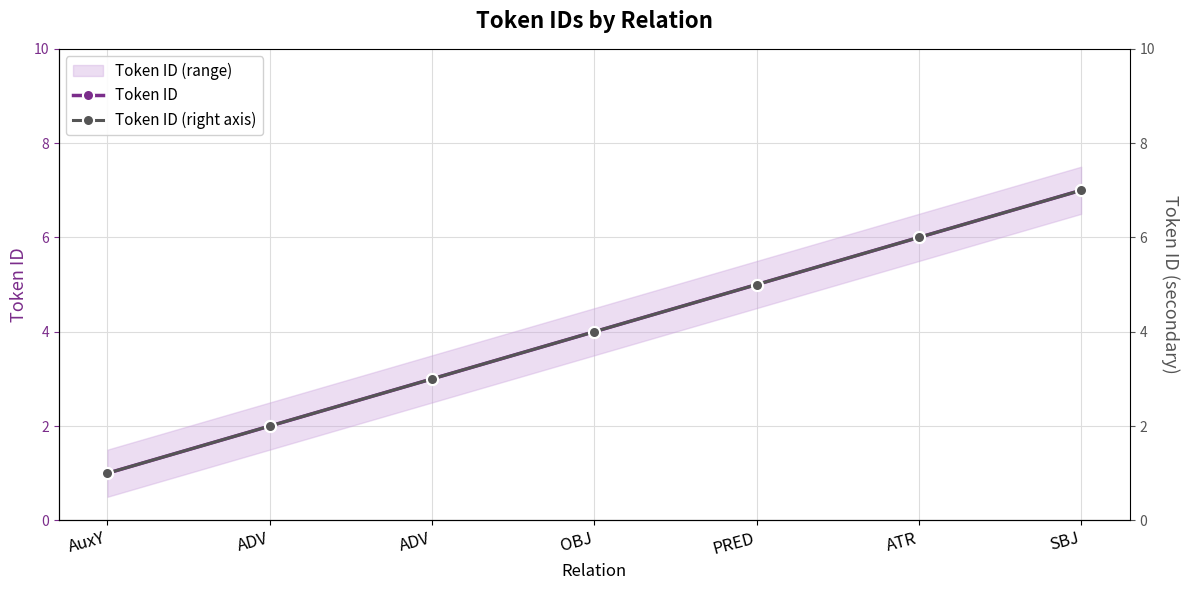

True or false: Token ID (right axis) and Token ID cross at least once.

False